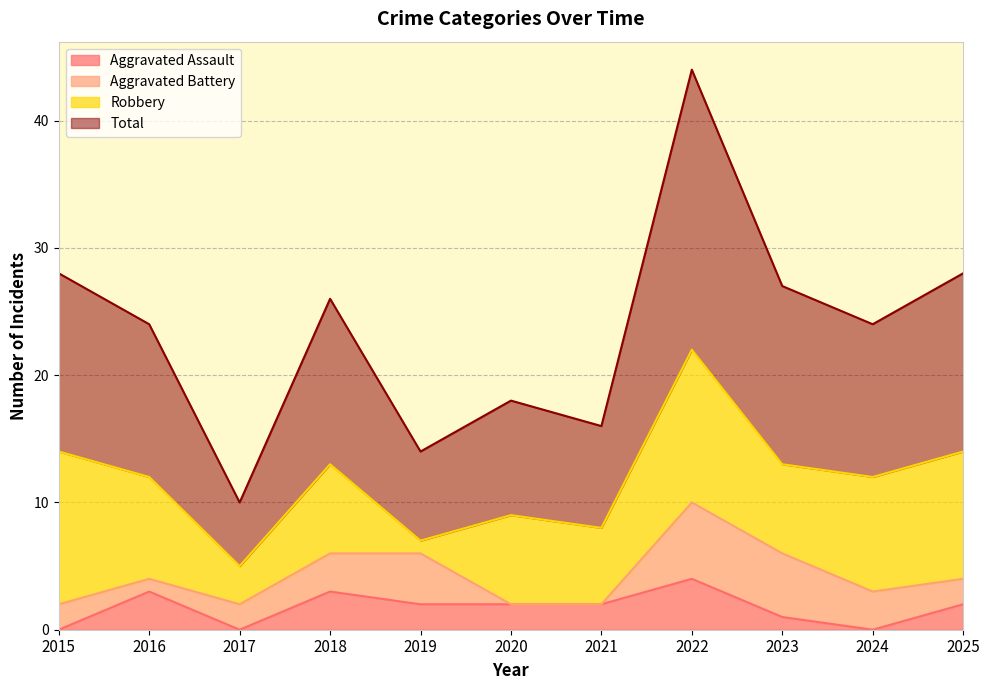

Which has a higher value, 2018 or 2015?

2018